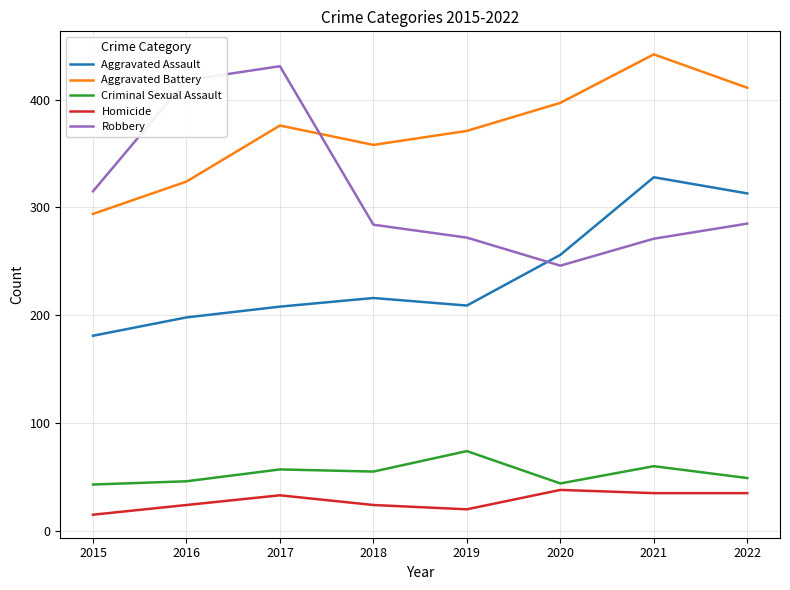

At which category does Aggravated Assault reach its first local valley?

2019